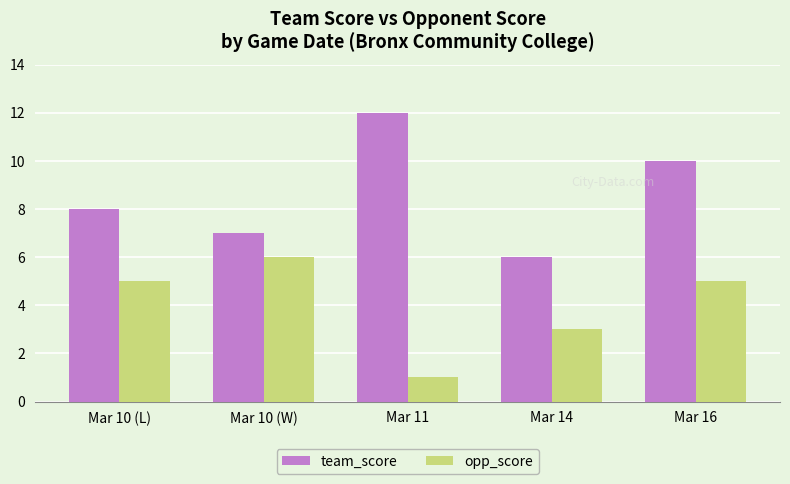

At which category is the sum across all series the highest?

Mar 16